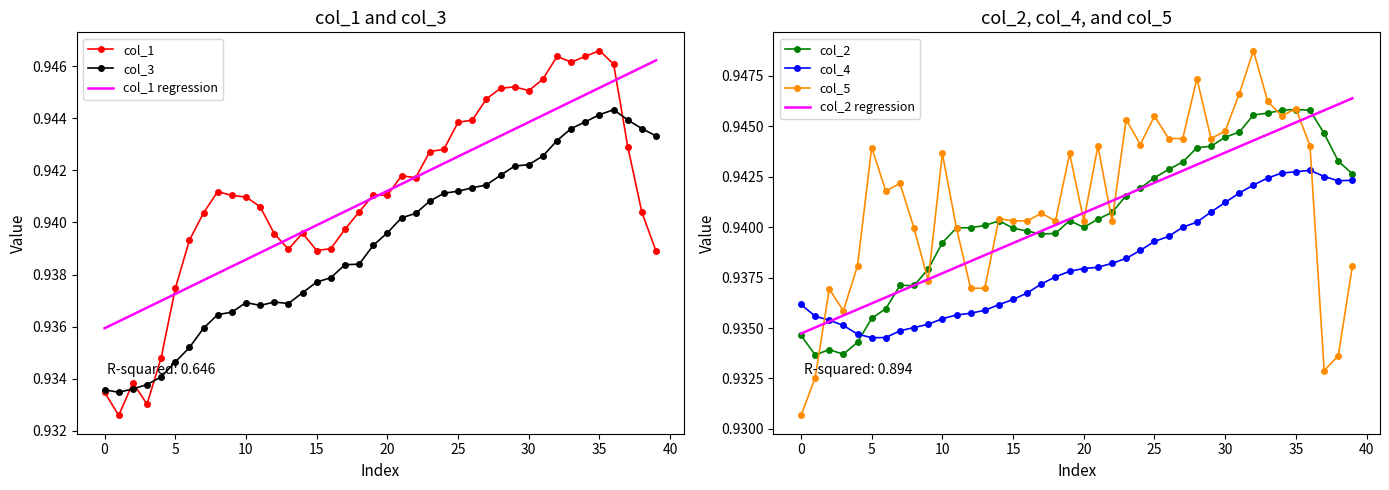

What is the sum of all col_1 values?

37.6